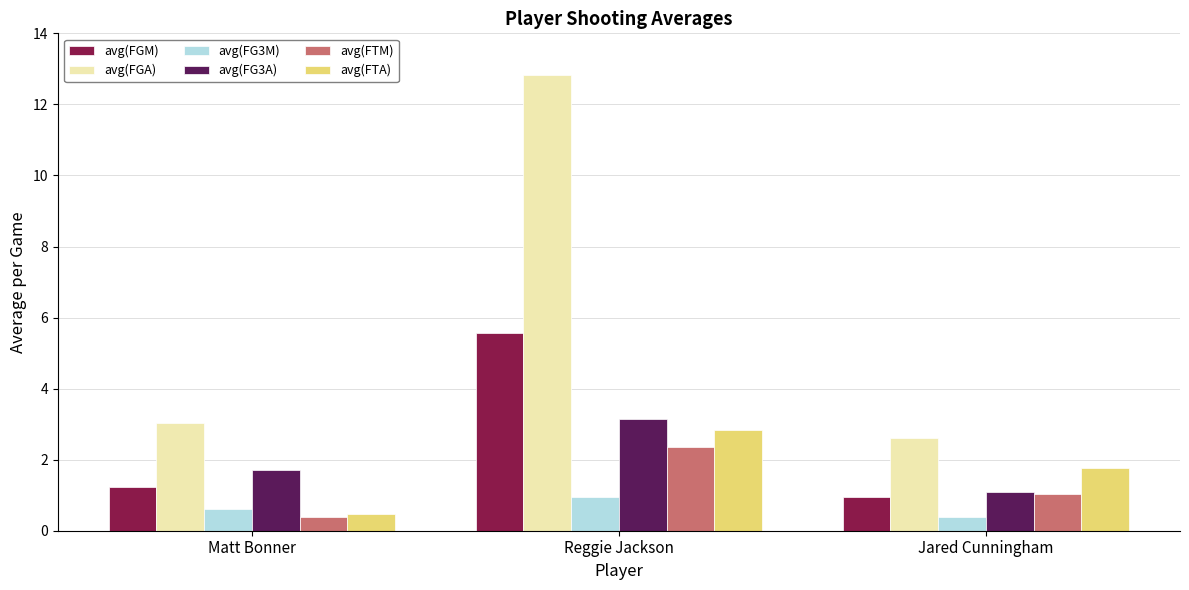

Which series has the largest range (max minus min)?

avg(FGA)